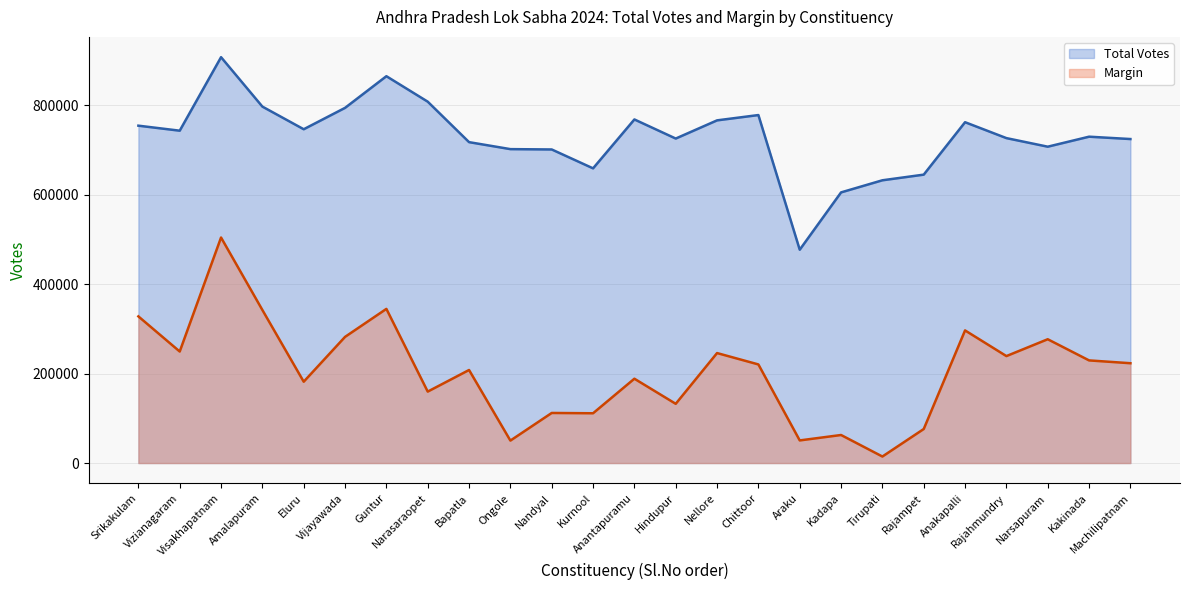

Which series has the largest total across all categories?

Total Votes